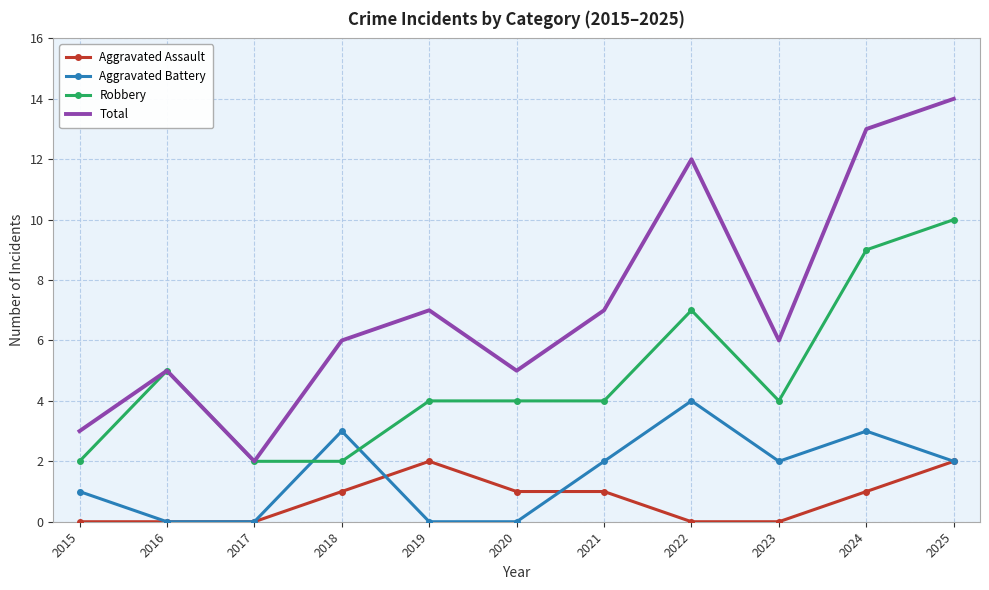

True or false: Aggravated Battery has a value of 2 at 2025.

True